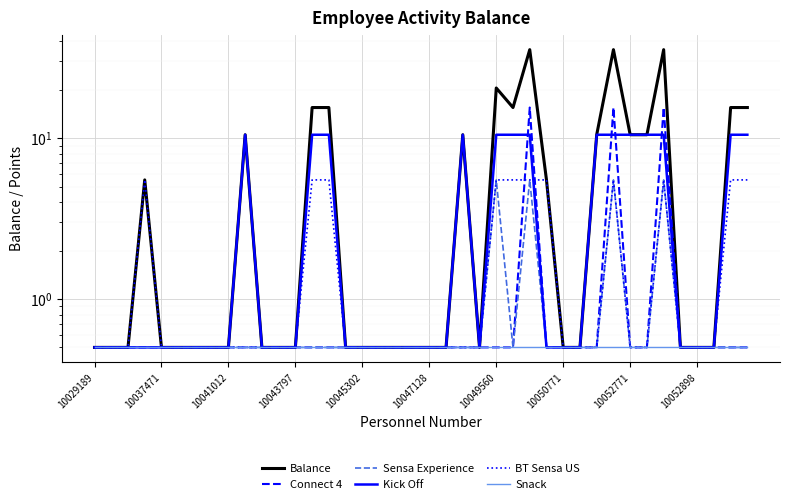

At which label is Connect 4 closest to 8?

10029189